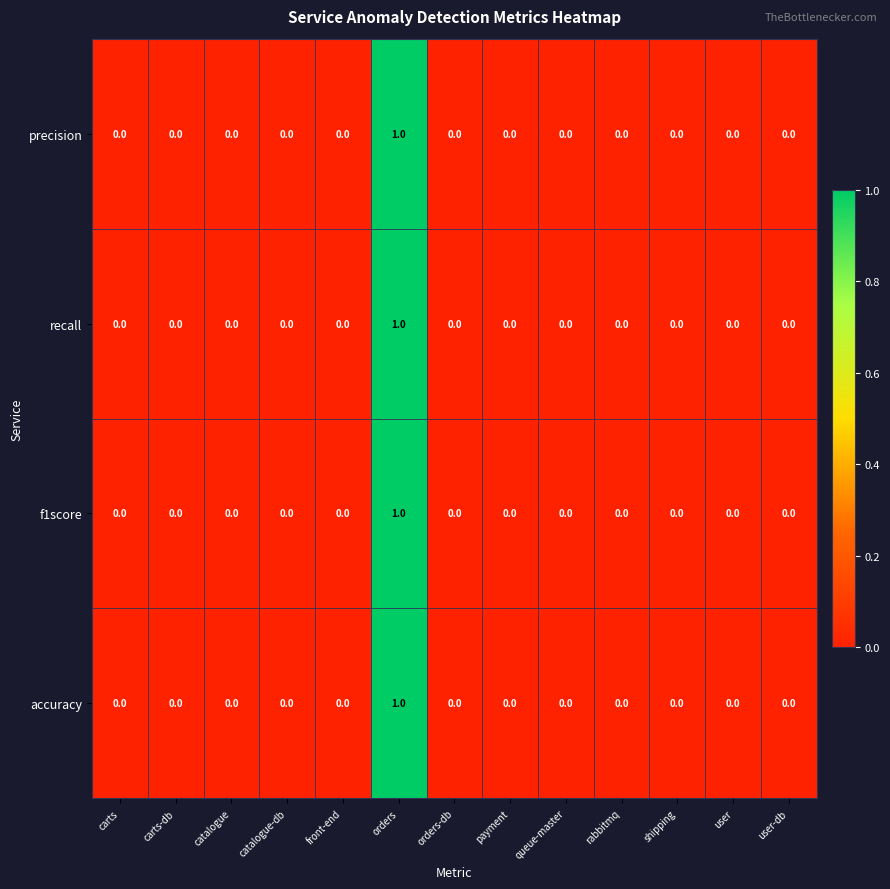

How many precision values are between 0 and 1?

13